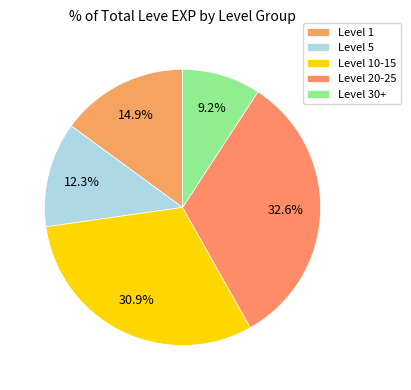

Rank the categories by value from highest to lowest.

Level 20-25, Level 10-15, Level 1, Level 5, Level 30+